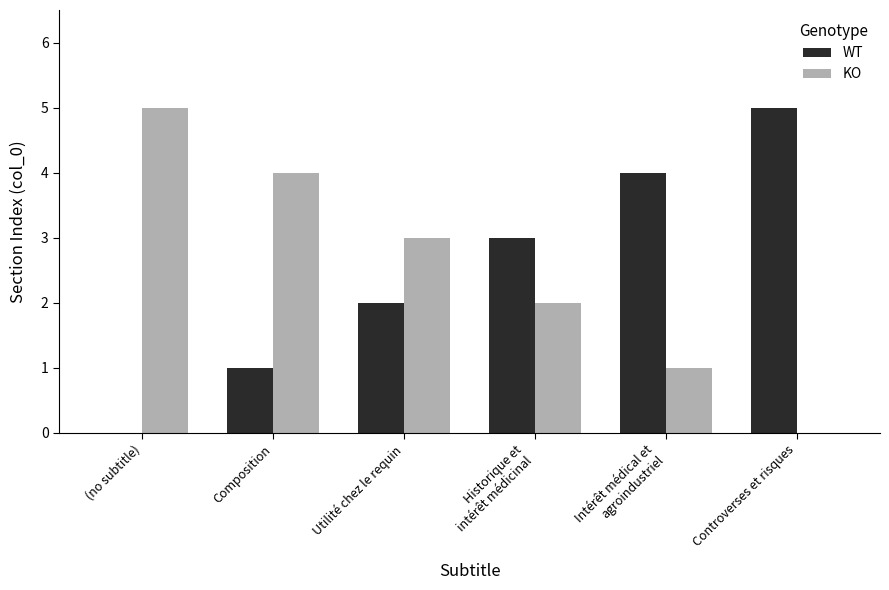

Reading right to left, extract all data points from this chart.

WT: Controverses et risques=5	Intérêt médical et
agroindustriel=4	Historique et
intérêt médicinal=3	Utilité chez le requin=2	Composition=1	(no subtitle)=0
KO: Controverses et risques=0	Intérêt médical et
agroindustriel=1	Historique et
intérêt médicinal=2	Utilité chez le requin=3	Composition=4	(no subtitle)=5